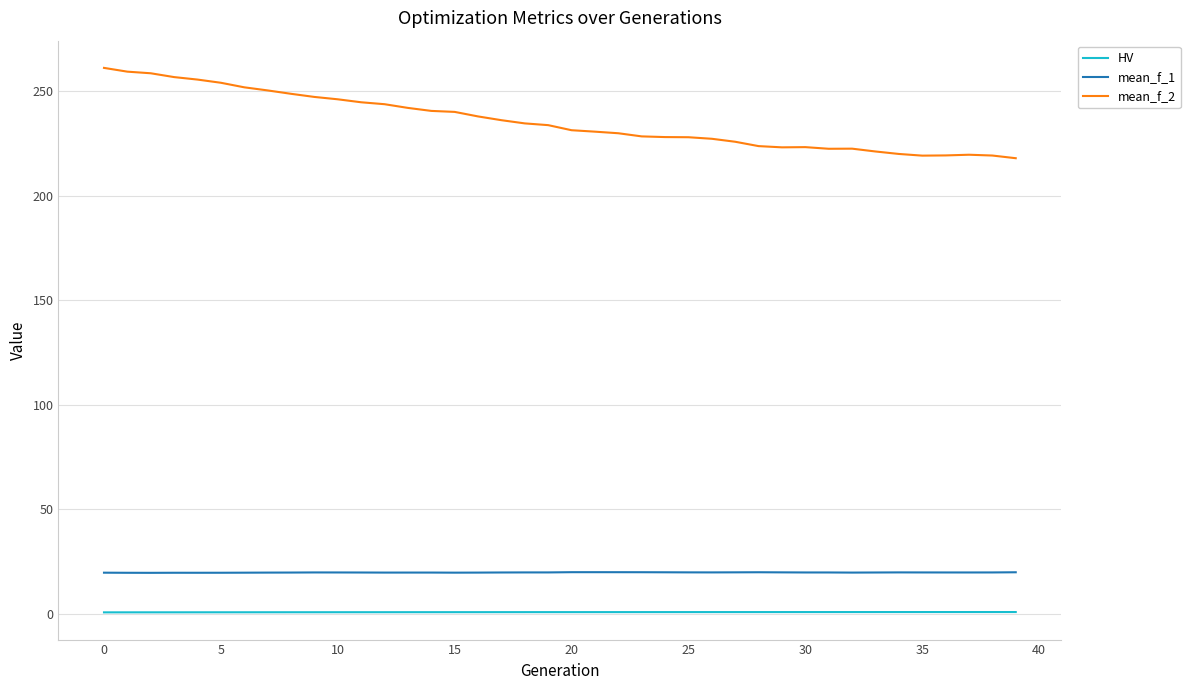

What is the difference between the maximum and minimum values in the mean_f_2 series?

43.2